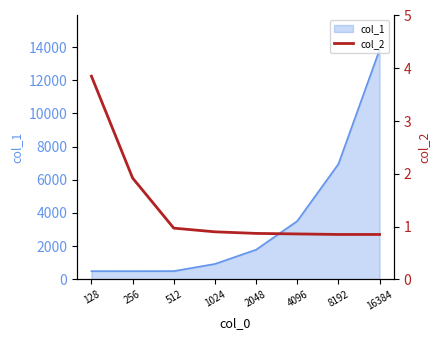

What is the average value?

1.4